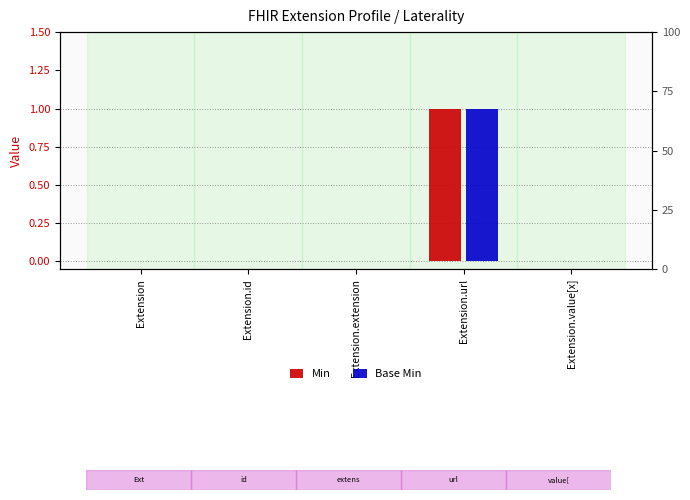

Which category has the highest value in the Min series?

Extension.url